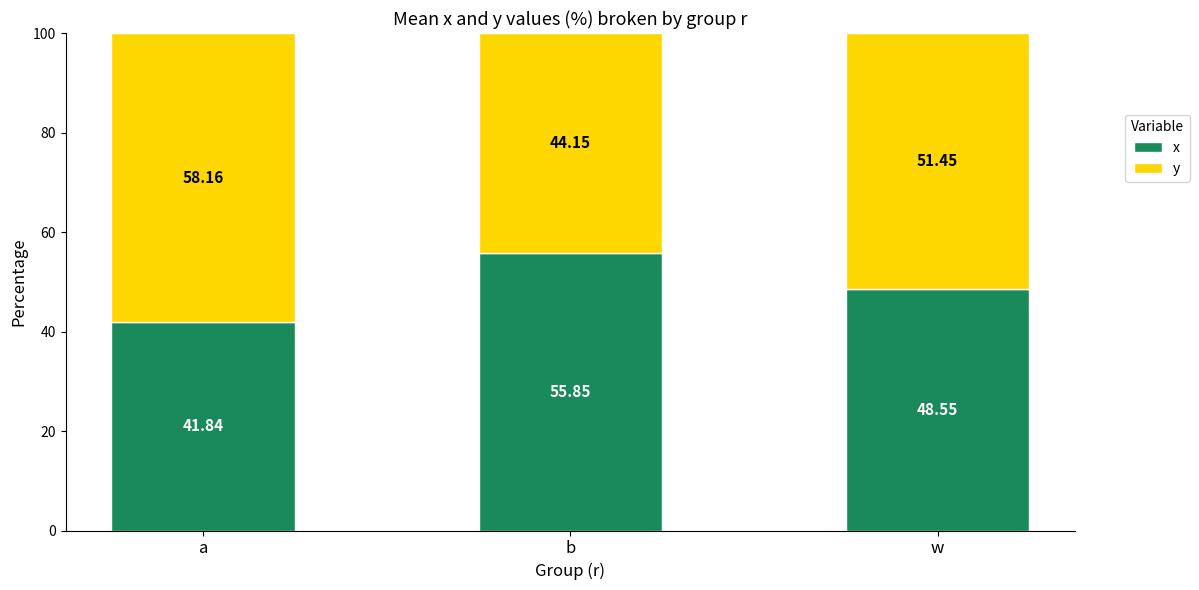

What is the total value across all series at a?

100.0